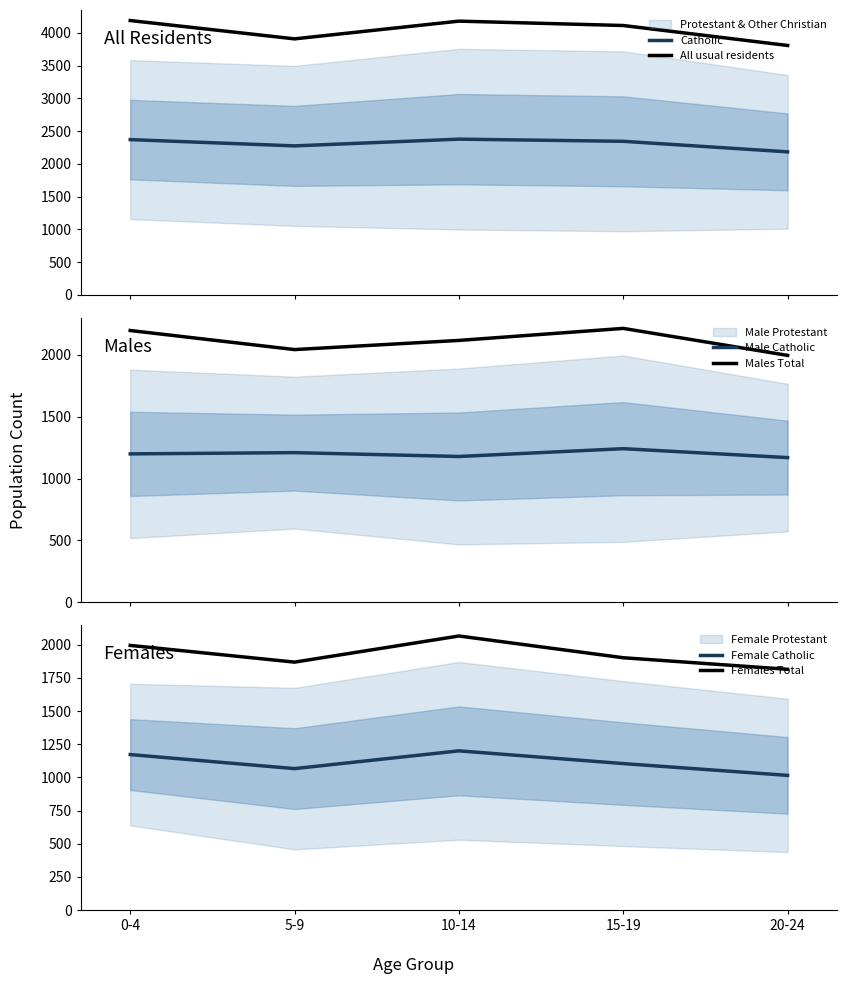

Reading right to left, extract all data points from this chart.

Catholic: 2184	2345	2378	2275	2371
All usual residents: 3809	4114	4181	3910	4190
Male Catholic: 1169	1241	1178	1209	1199
Males Total: 1994	2212	2115	2041	2195
Female Catholic: 1015	1104	1200	1066	1172
Females Total: 1815	1902	2066	1869	1995